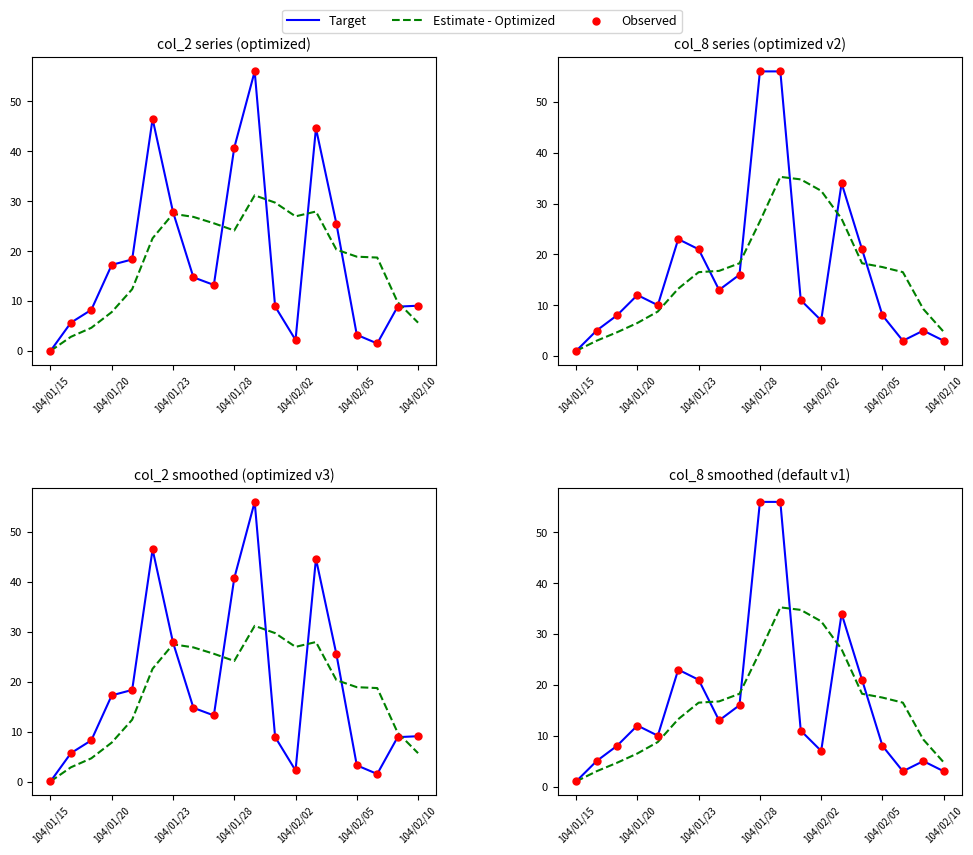

What is the total value across all series at 11?

56.8